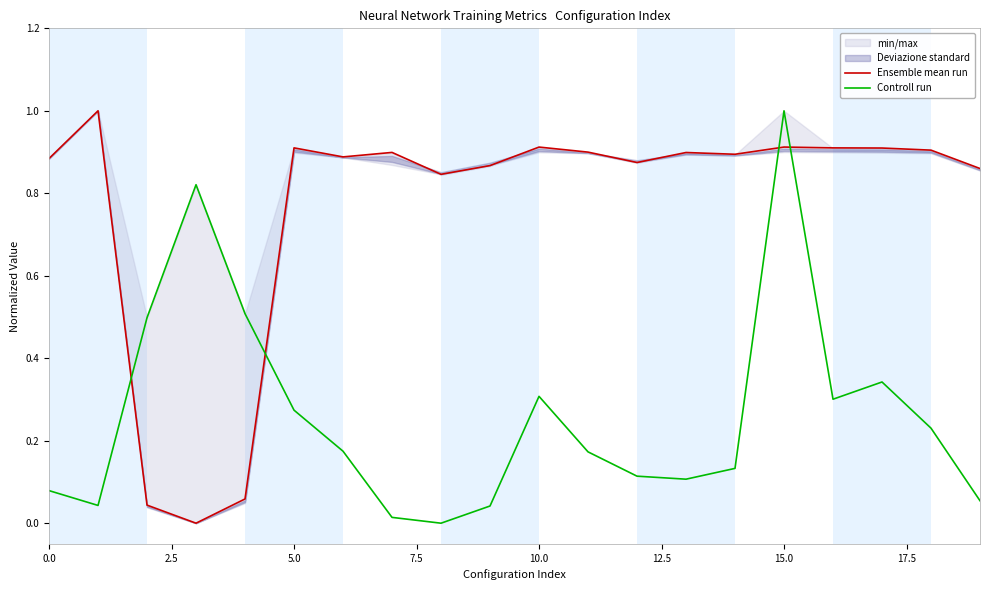

How many intersections are there between Ensemble mean run and Controll run?

4